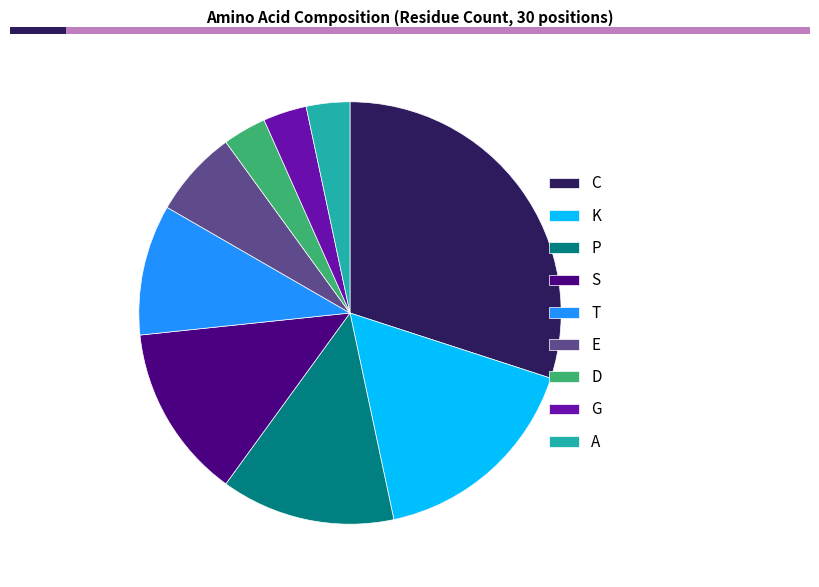

Between G and S, which is larger?

S